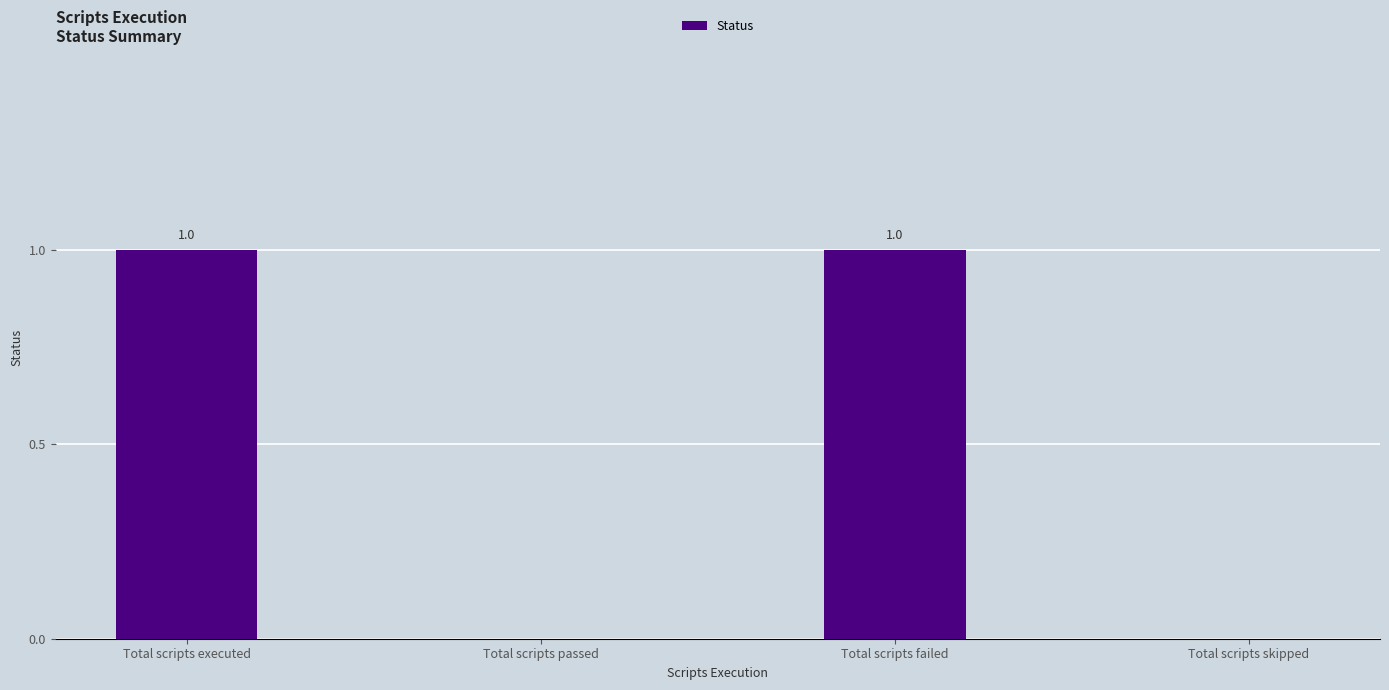

How many values are between 0 and 1?

4